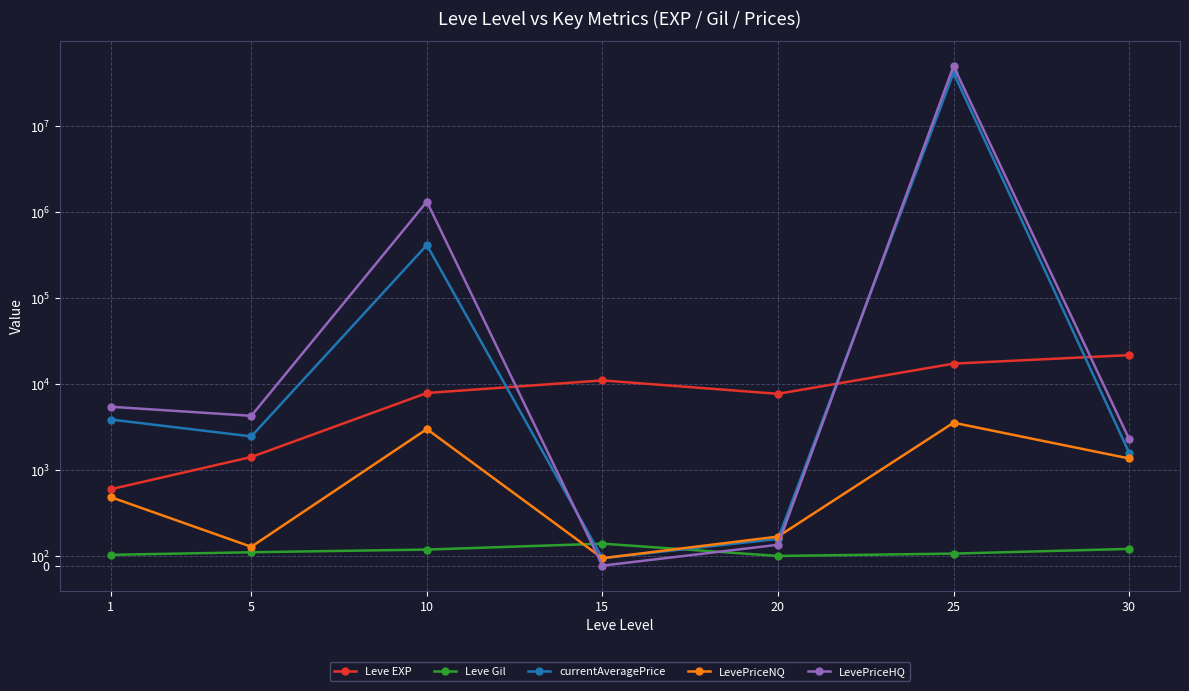

What is the spread (max minus min) of values at 5?

4138.9